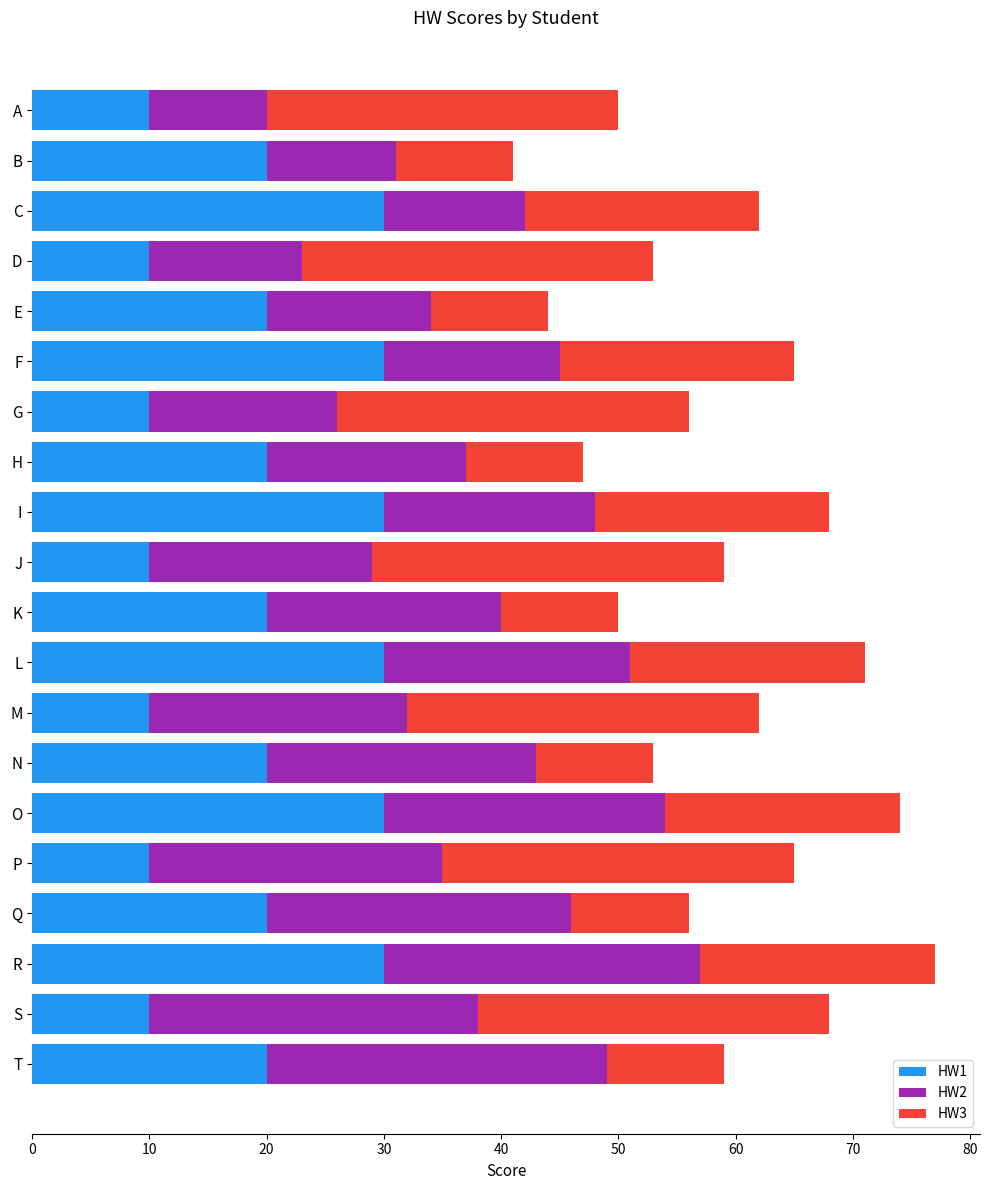

What is the difference between the maximum and minimum values in the HW1 series?

20